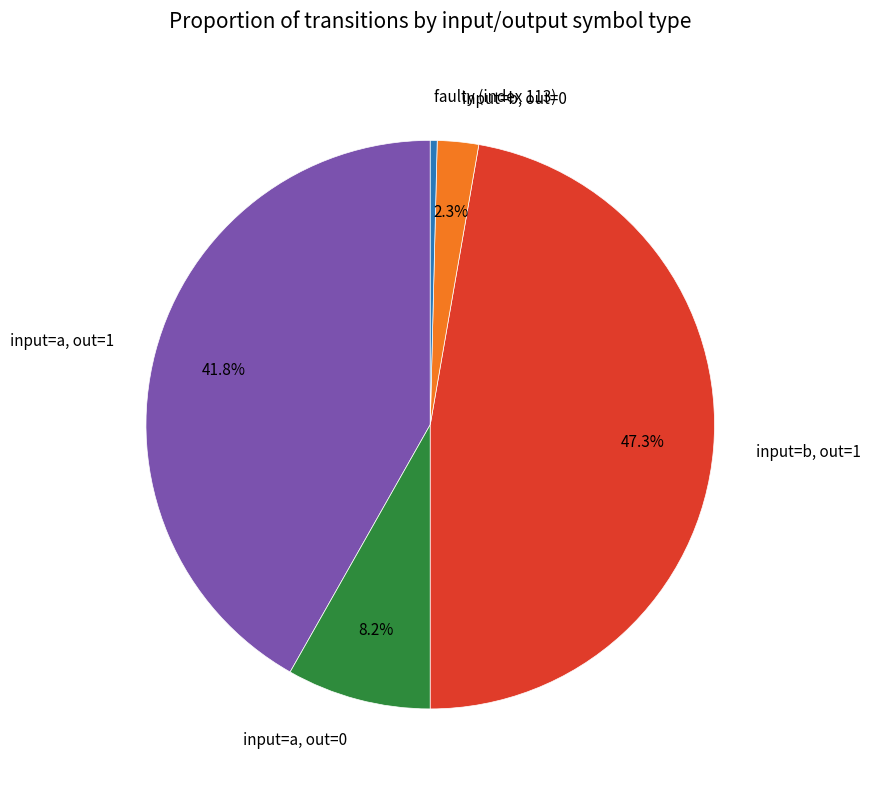

Is there a majority slice in this chart?

No